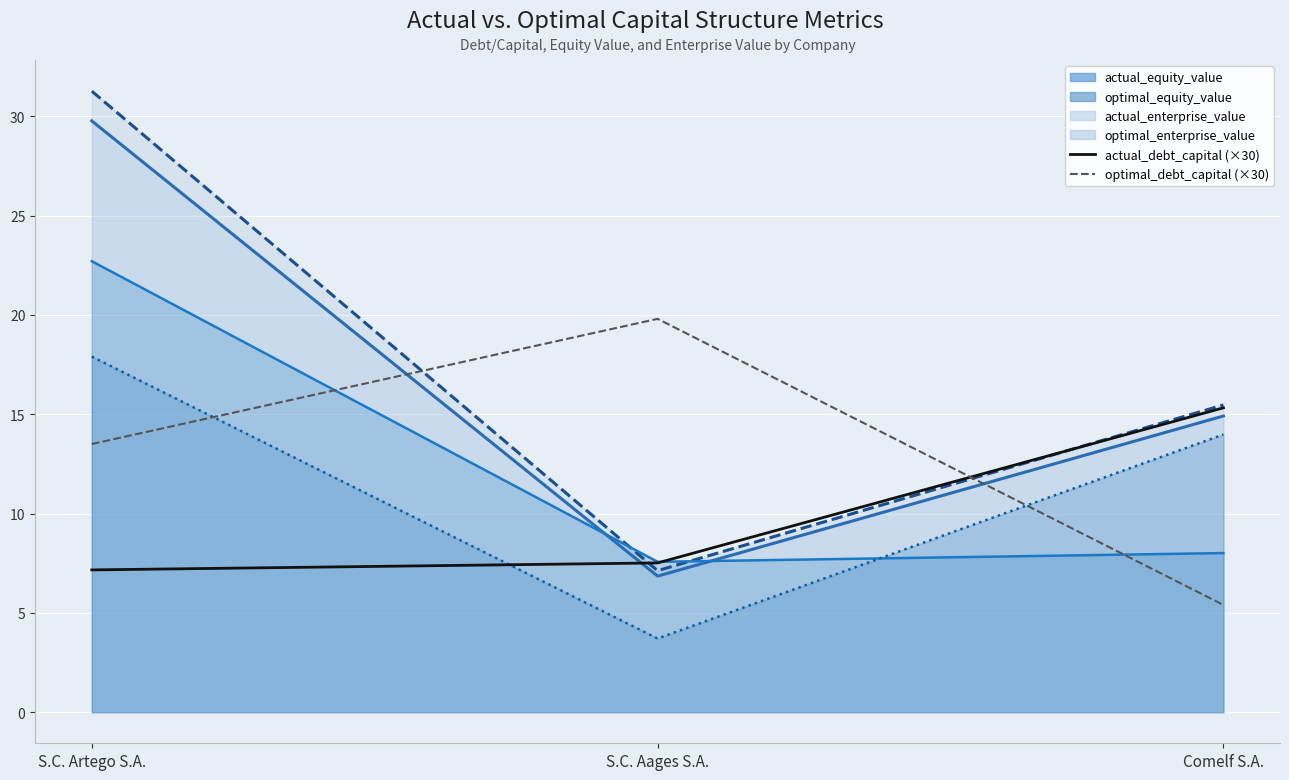

Read the actual_enterprise_value (line) value at S.C. Aages S.A..

6.8